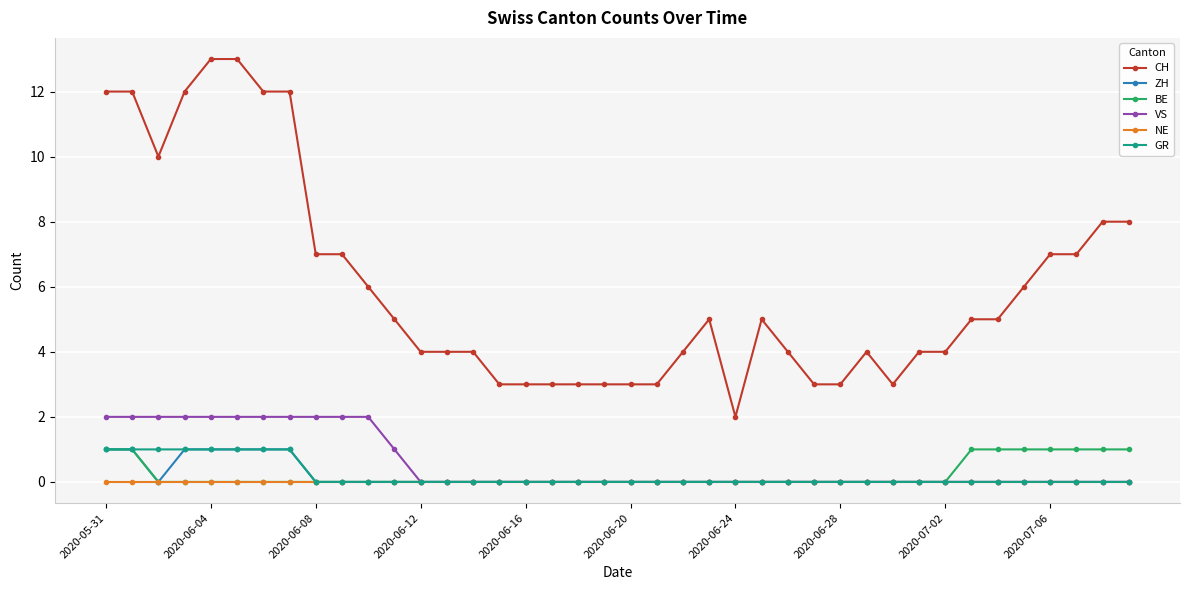

Does the chart have visible grid lines?

Yes